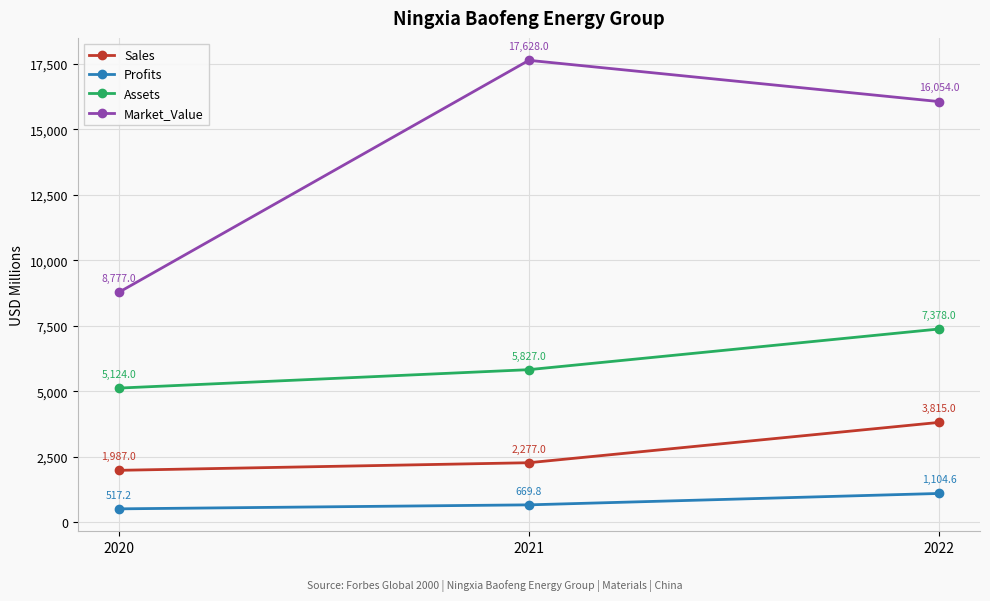

What are all the series names shown in the legend?

Sales, Profits, Assets, Market_Value